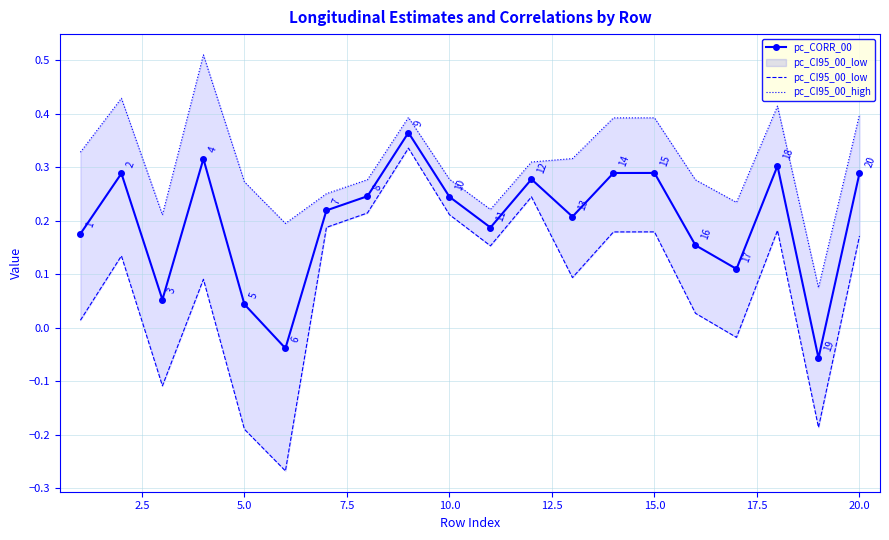

True or false: pc_CI95_00_low has more than 0 points higher than both neighbors.

True